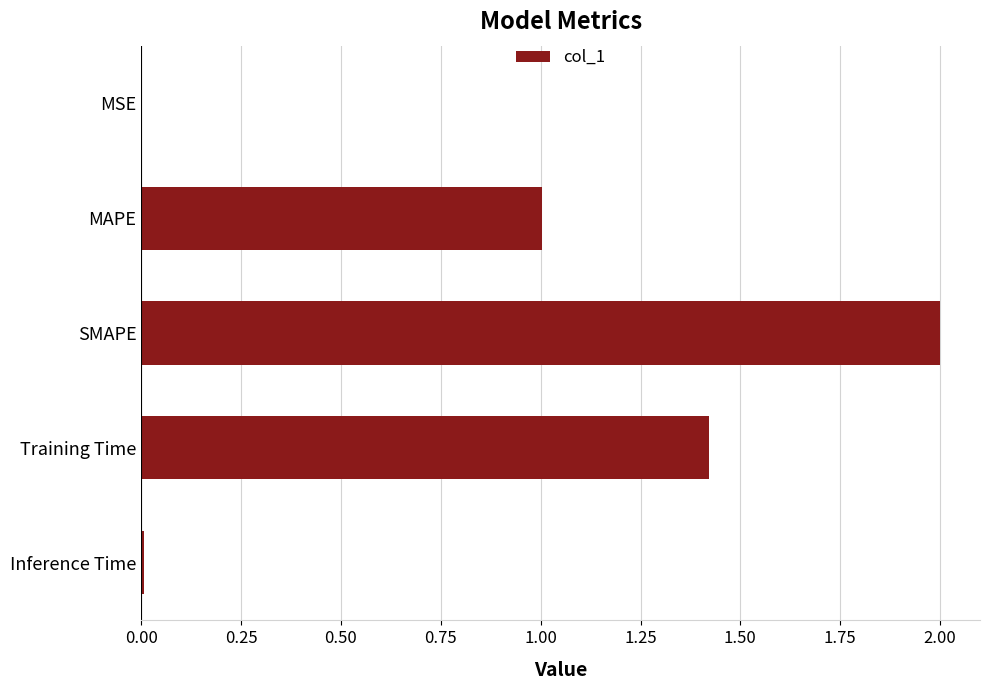

Are the bars horizontal?

Yes